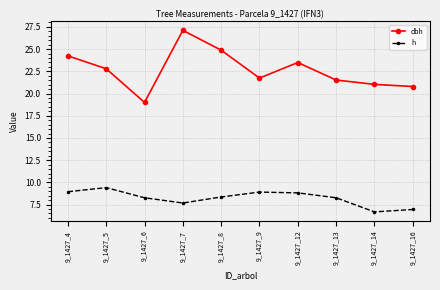

What is the highest value of the h series?

9.4